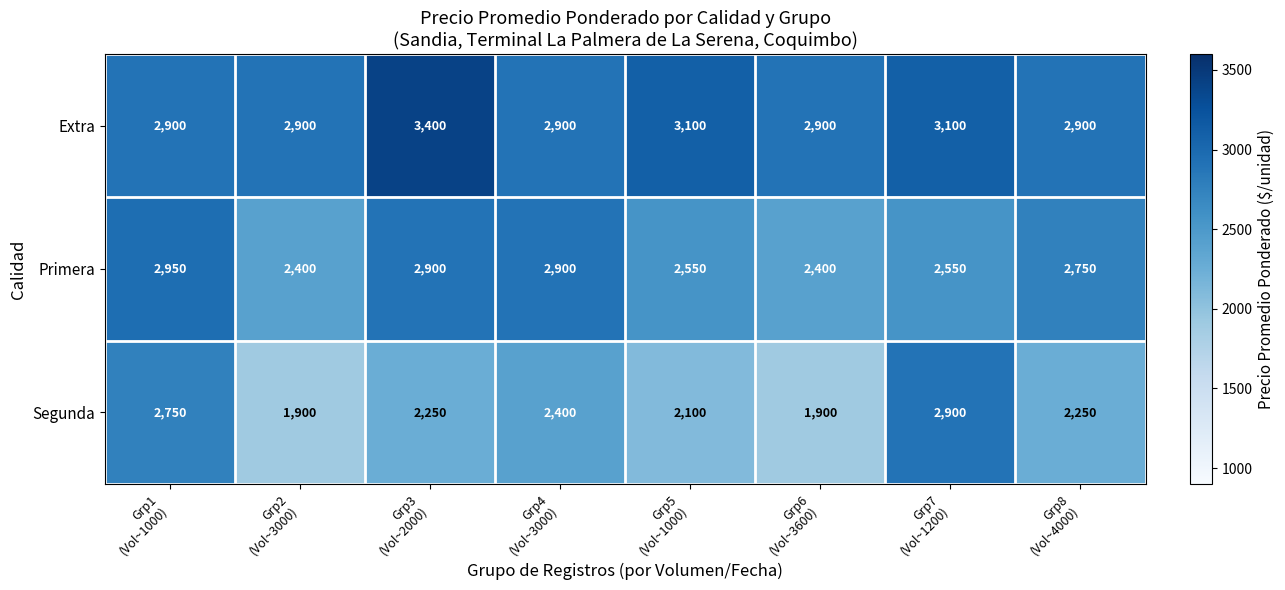

At how many categories does at least one series exceed 2062?

8